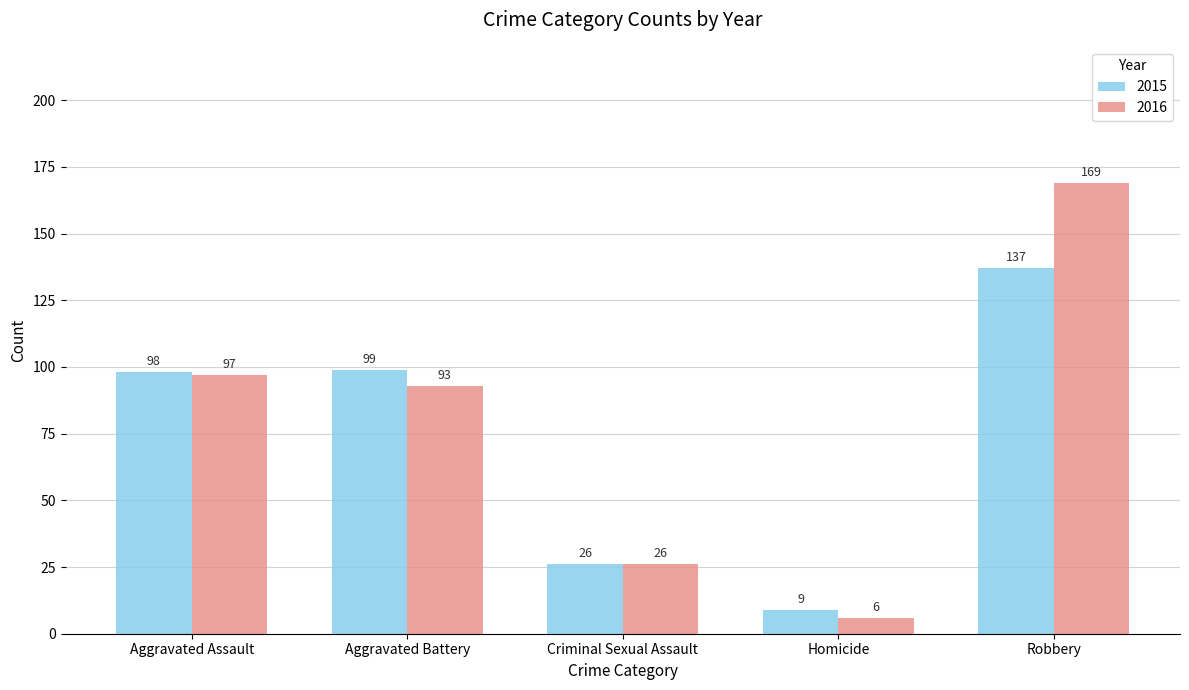

Reading right to left, list all the values displayed in this chart.

2015: 137	9	26	99	98
2016: 169	6	26	93	97